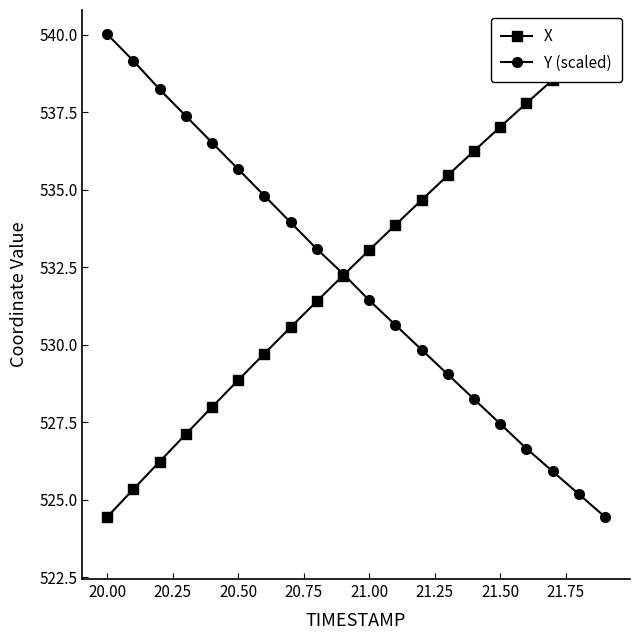

The value of Y (scaled) at 21.00 is 338.2. True or false?

False